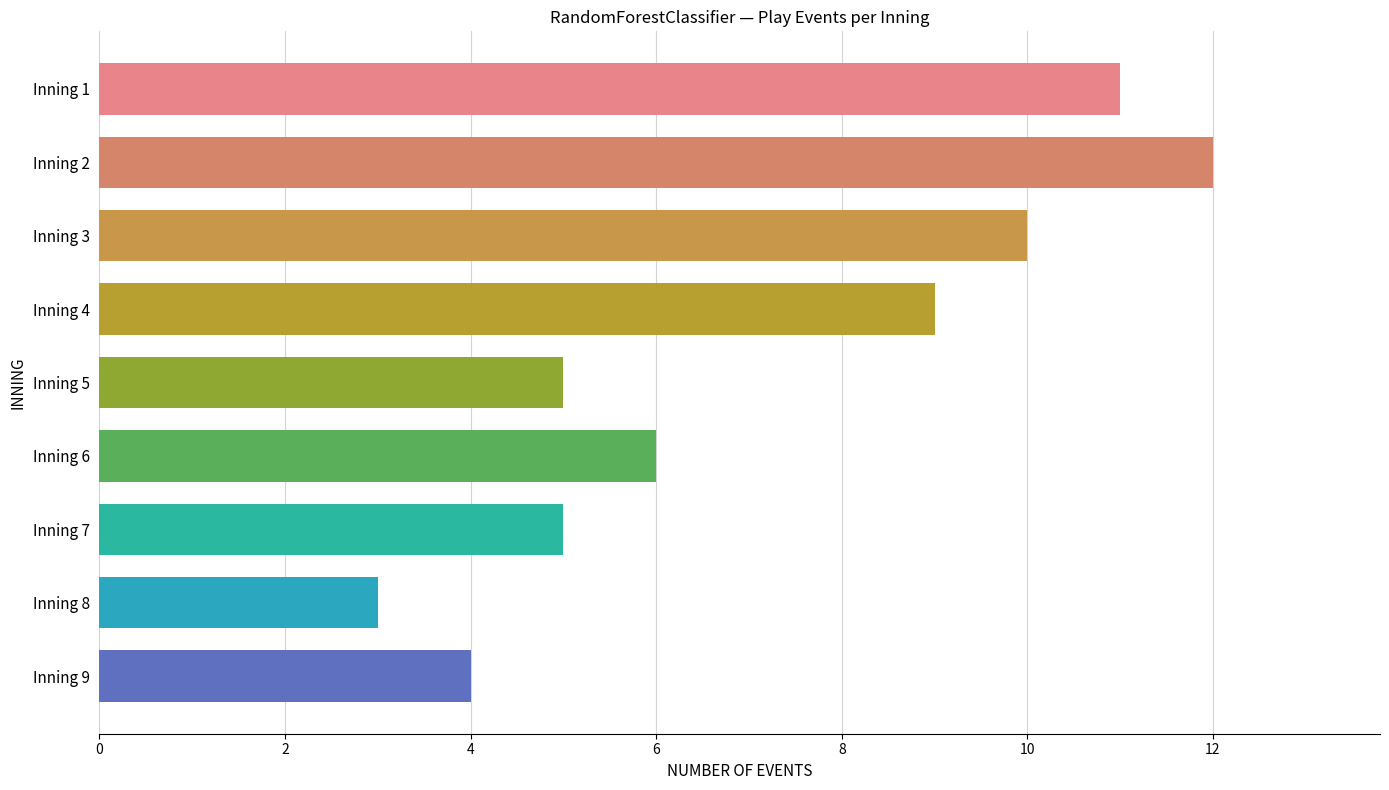

Reading top to bottom, what are all the values shown in this chart?

Inning 1=11	Inning 2=12	Inning 3=10	Inning 4=9	Inning 5=5	Inning 6=6	Inning 7=5	Inning 8=3	Inning 9=4